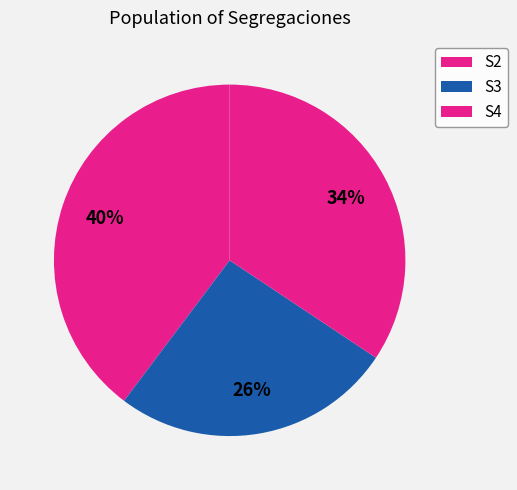

Which slice is the largest?

S2